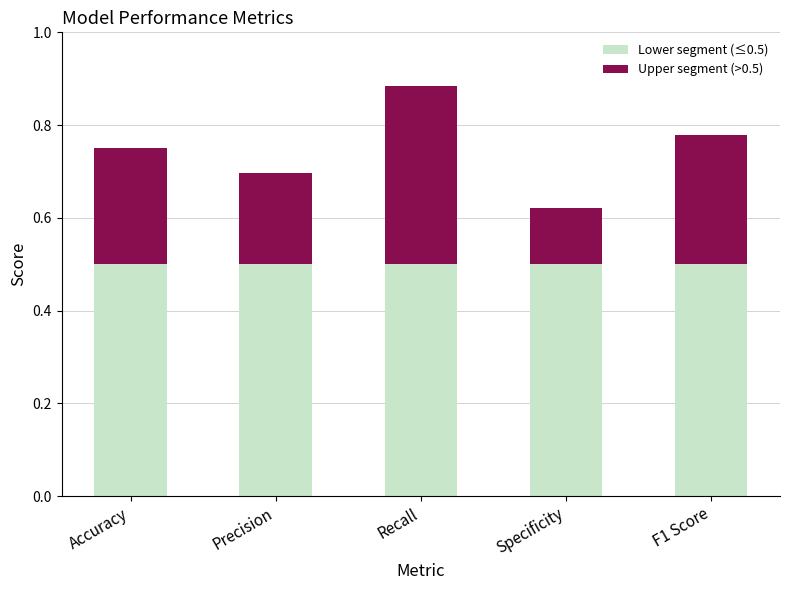

How many bars are there in total?

5